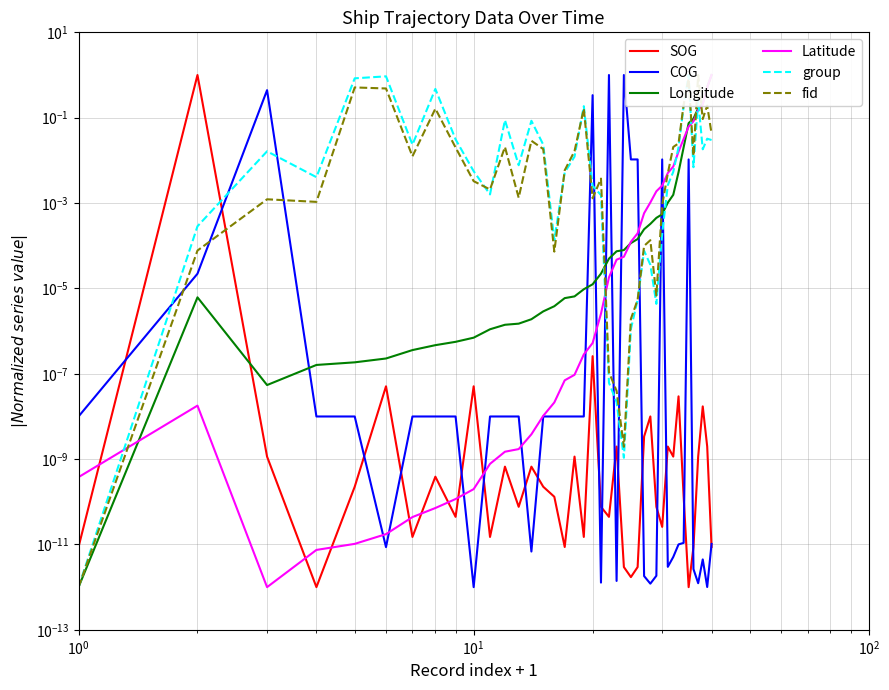

What is the maximum value for Latitude?

1.0